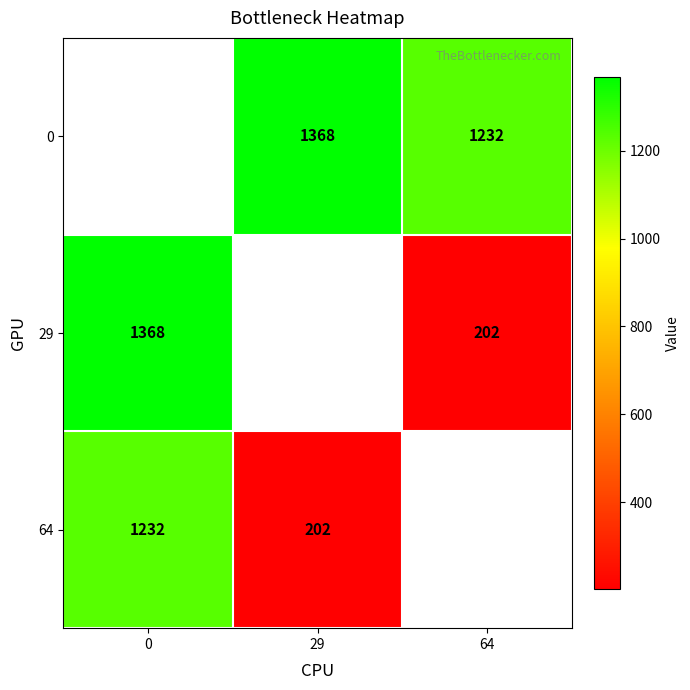

What is the sum of the 0 values at 29 and 64?

2600